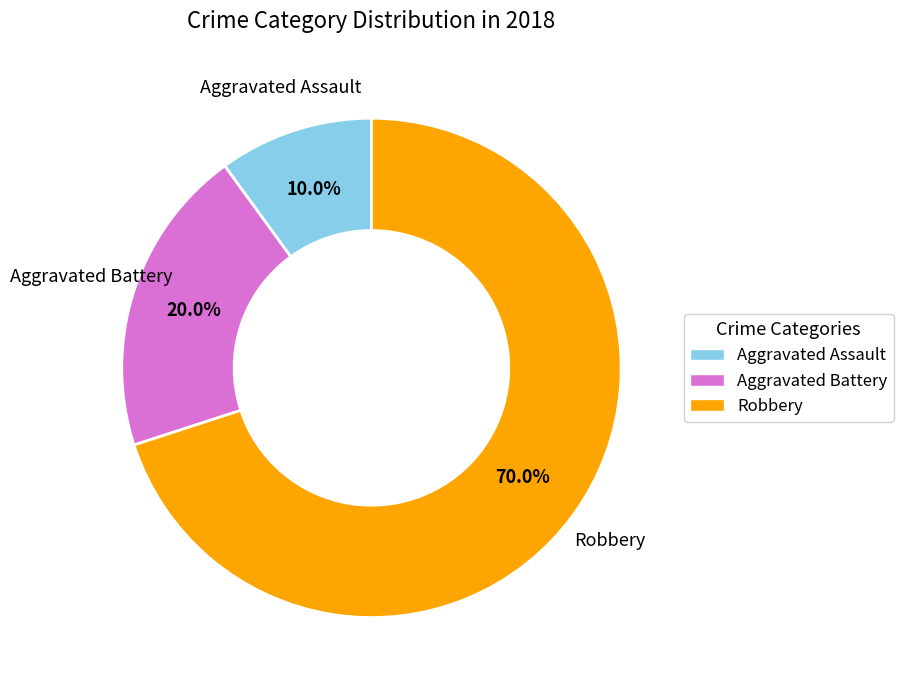

The Aggravated Assault slice represents 3% of the pie. True or false?

False